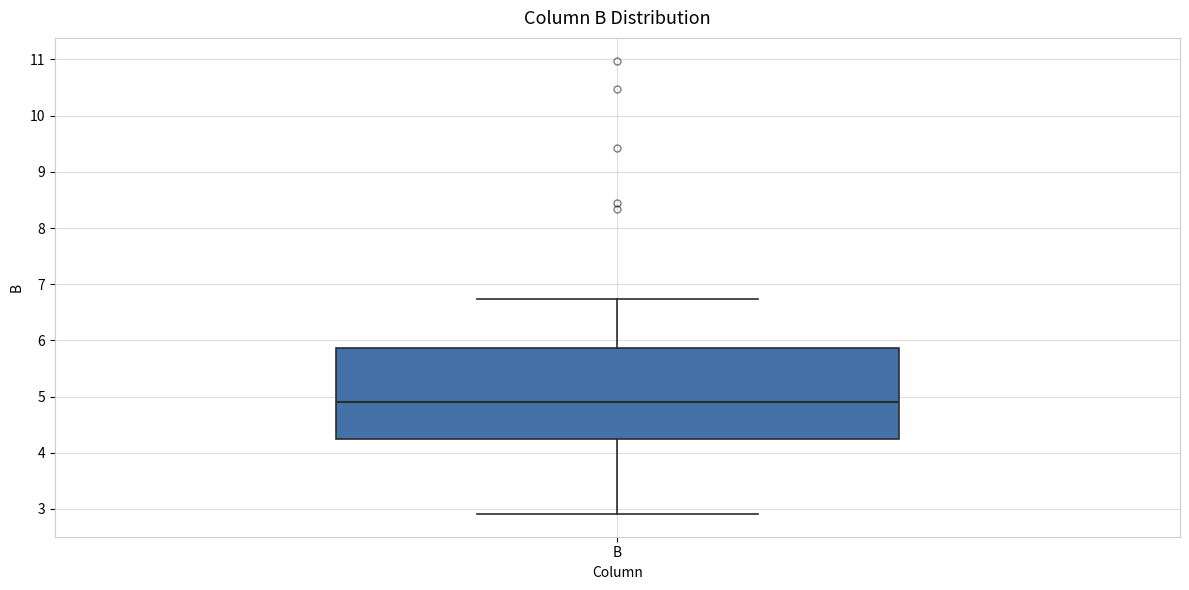

Where does the upper whisker of the box for B end on the y-axis? The values are not printed on the chart, so give them approximately, as read against the axis.

6.7